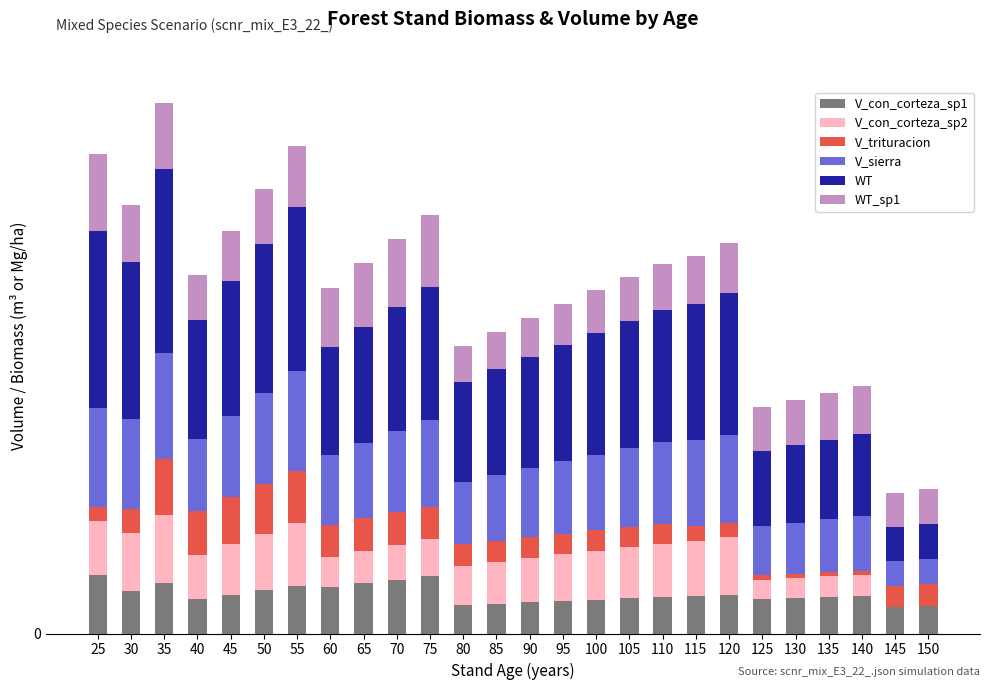

Which series changed the most between 40 and 130?

WT